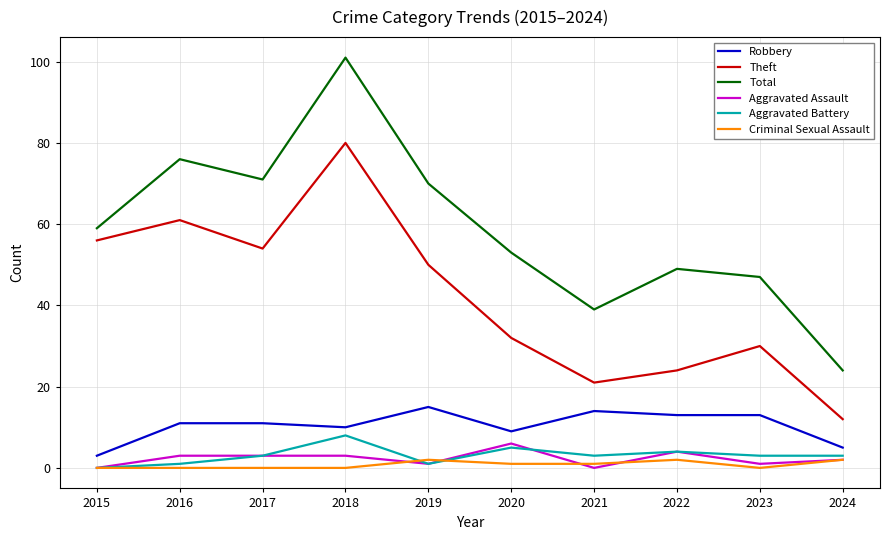

True or false: Total and Aggravated Battery cross at least once.

False